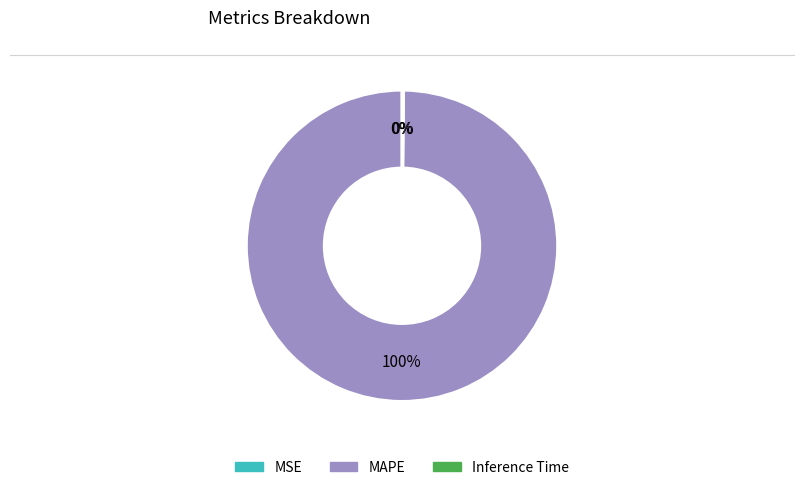

True or false: MAPE accounts for 100% of the total.

True